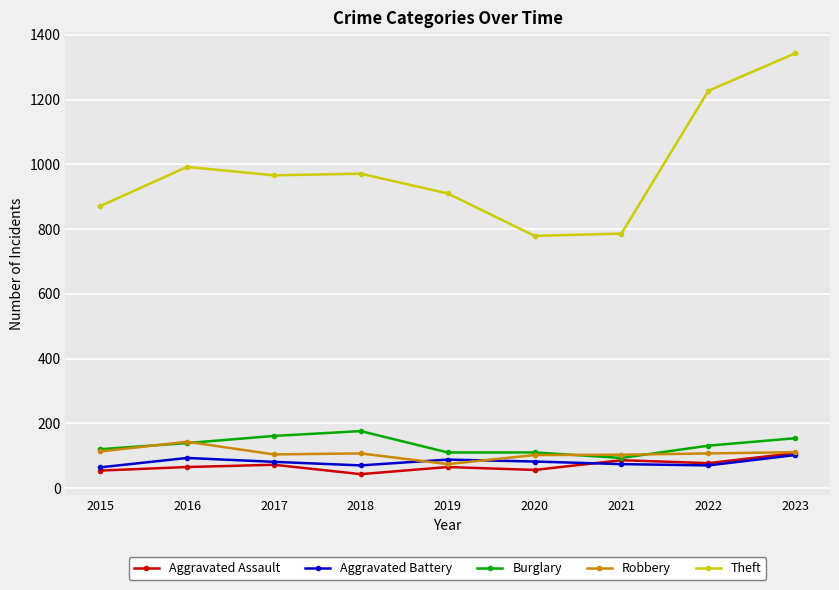

How many values in the Aggravated Battery series are below 81?

4